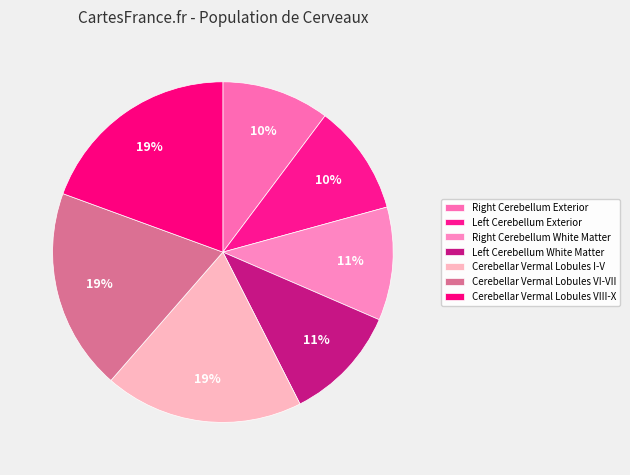

Is it true that Cerebellar Vermal Lobules VIII-X is 28% of the pie?

False